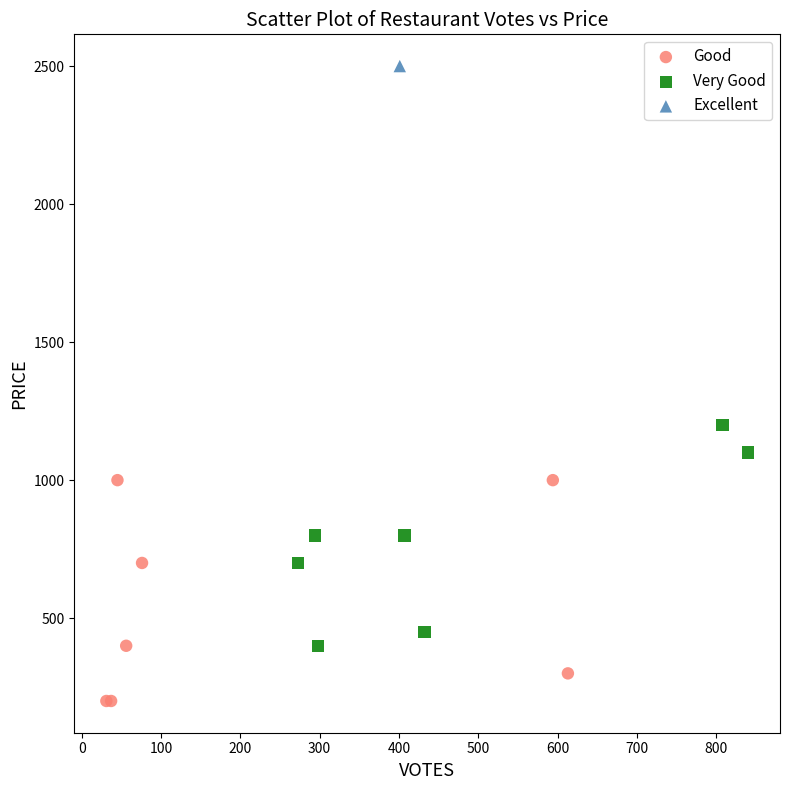

Which series contains the highest Y value?

Excellent